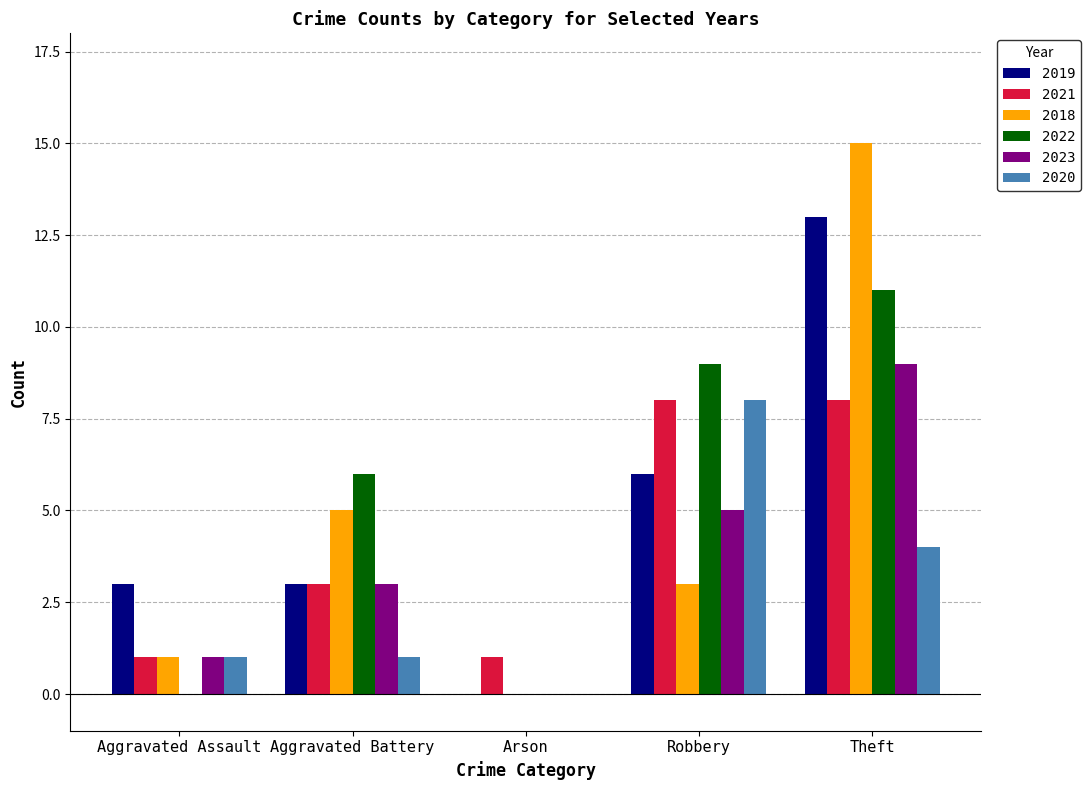

The value of 2018 at Aggravated Assault is 1. True or false?

True